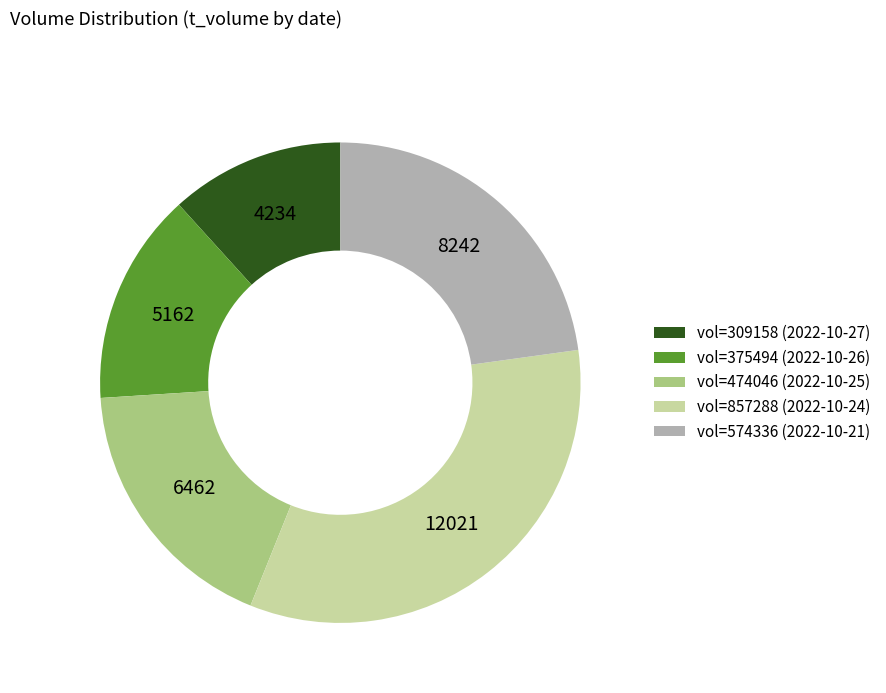

Which slice is the largest?

vol=857288 (2022-10-24)